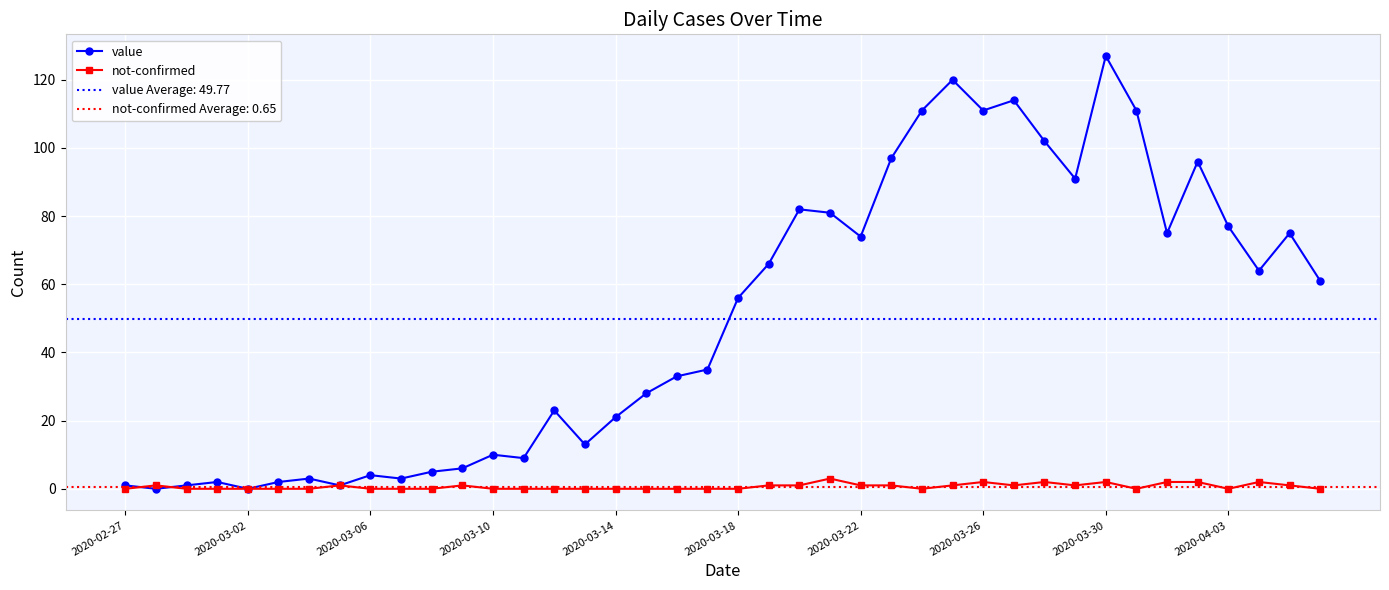

Reading left to right, what are all the values shown in this chart?

value: 1	0	1	2	0	2	3	1	4	3	5	6	10	9	23	13	21	28	33	35	56	66	82	81	74	97	111	120	111	114	102	91	127	111	75	96	77	64	75	61
not-confirmed: 0	1	0	0	0	0	0	1	0	0	0	1	0	0	0	0	0	0	0	0	0	1	1	3	1	1	0	1	2	1	2	1	2	0	2	2	0	2	1	0